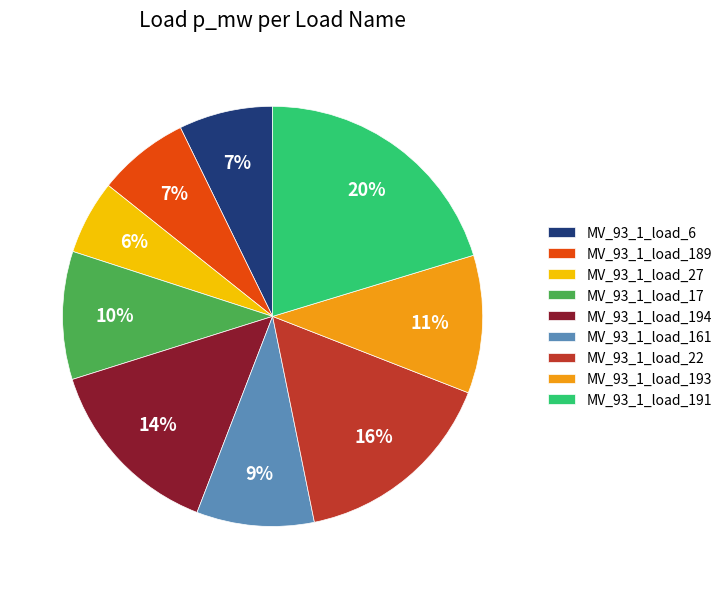

What percentage is the MV_93_1_load_191 slice, to the nearest percent?

20%